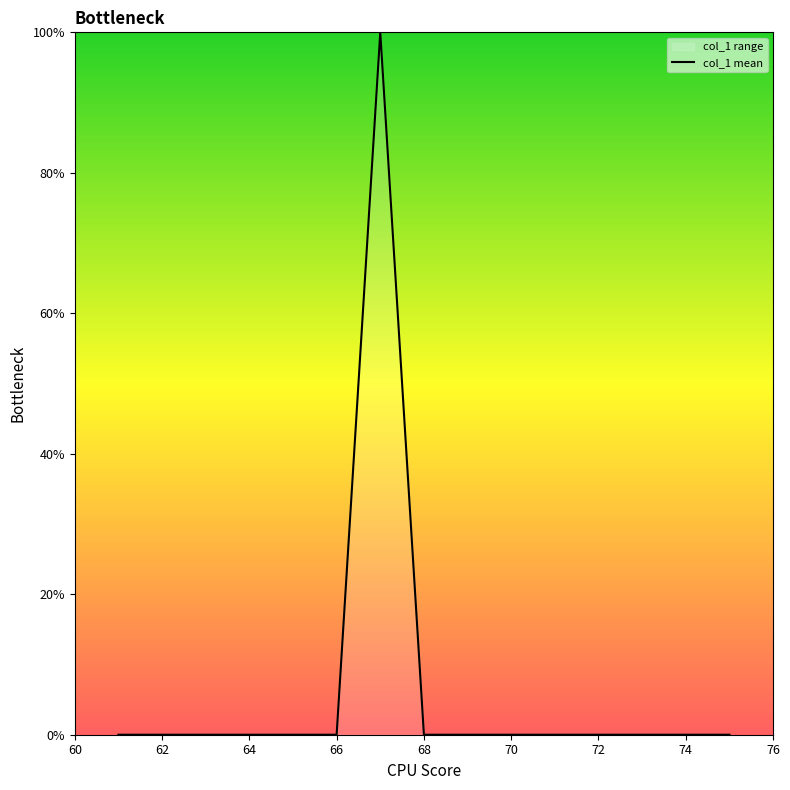

What is the difference between the maximum and minimum values?

100